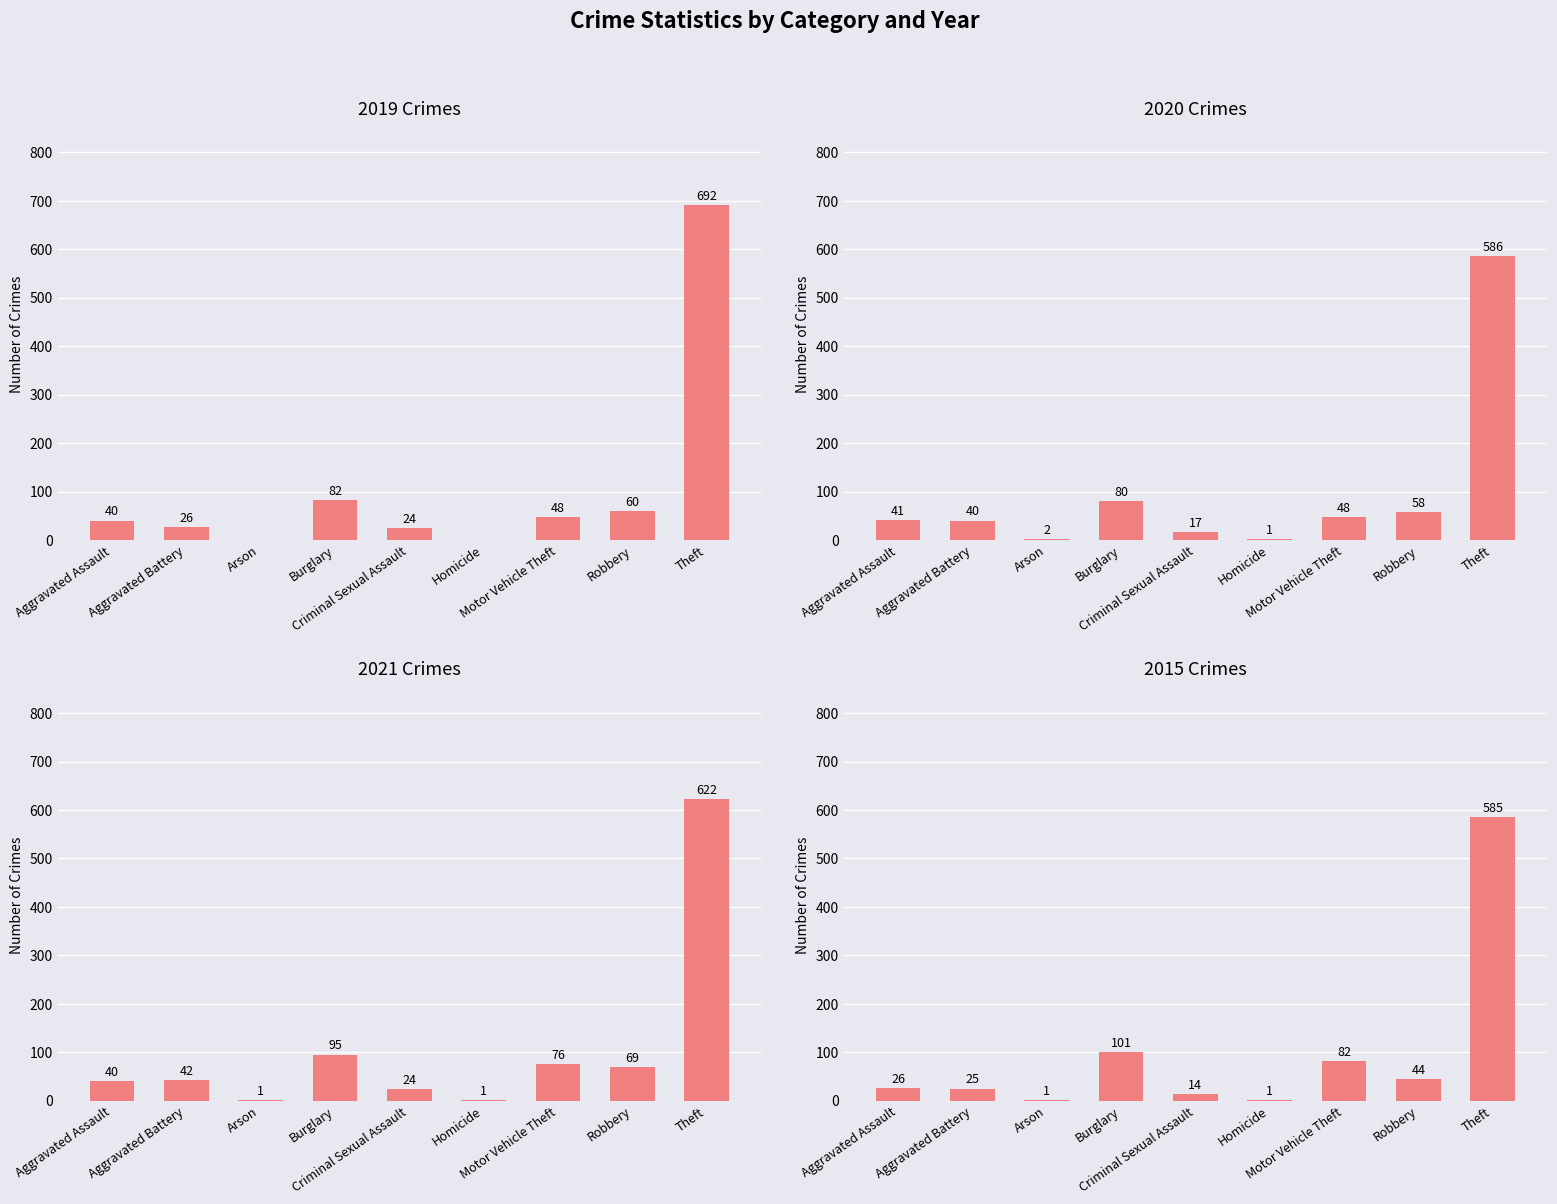

Is it true that 2017 equals 49 at Motor Vehicle Theft?

False